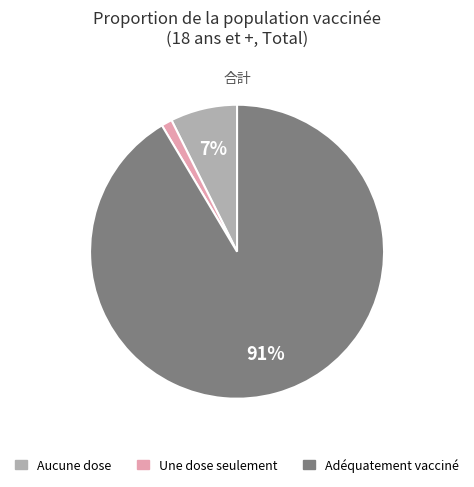

Is it true that Une dose seulement is 1% of the pie?

True